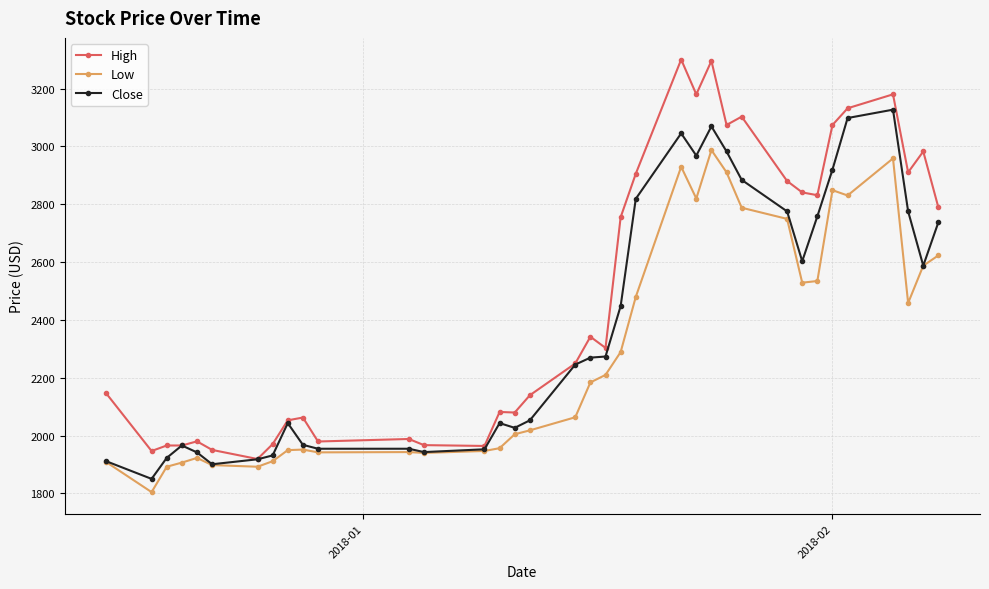

Which series has the largest total across all categories?

High